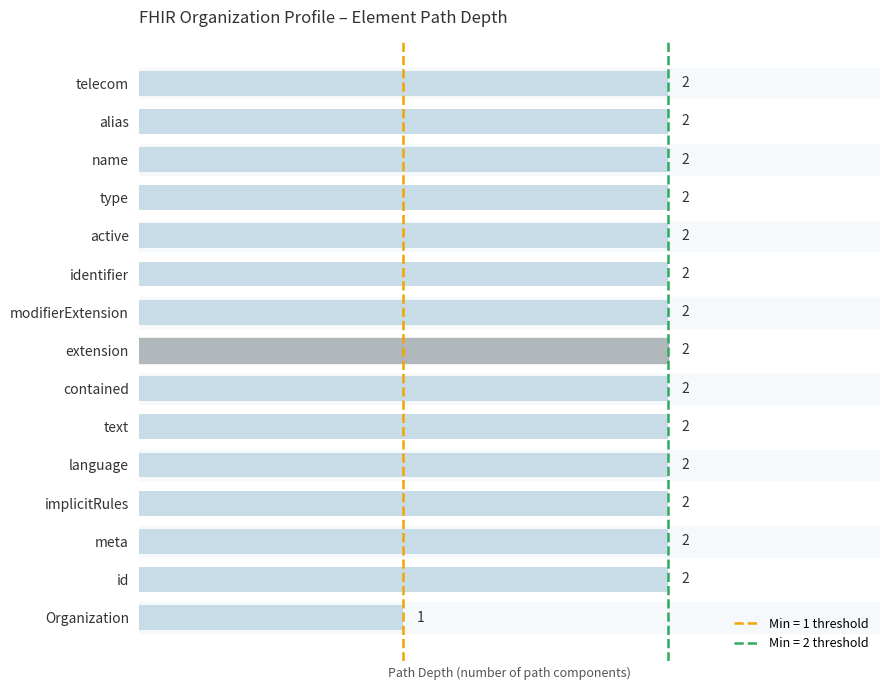

At which category does the chart reach its minimum across all series?

Organization